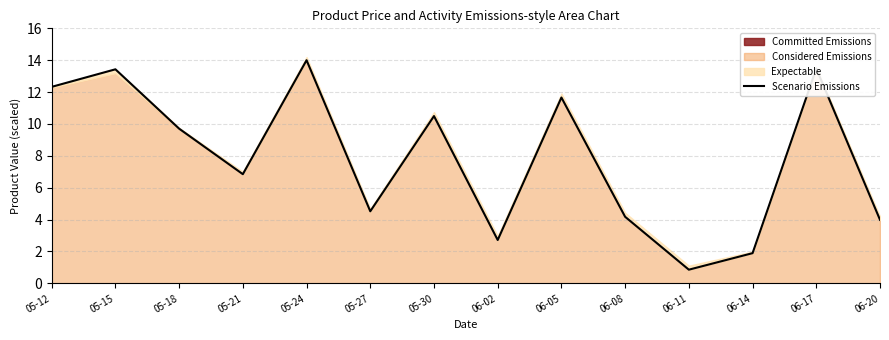

At which label is the value closest to 7?

05-21